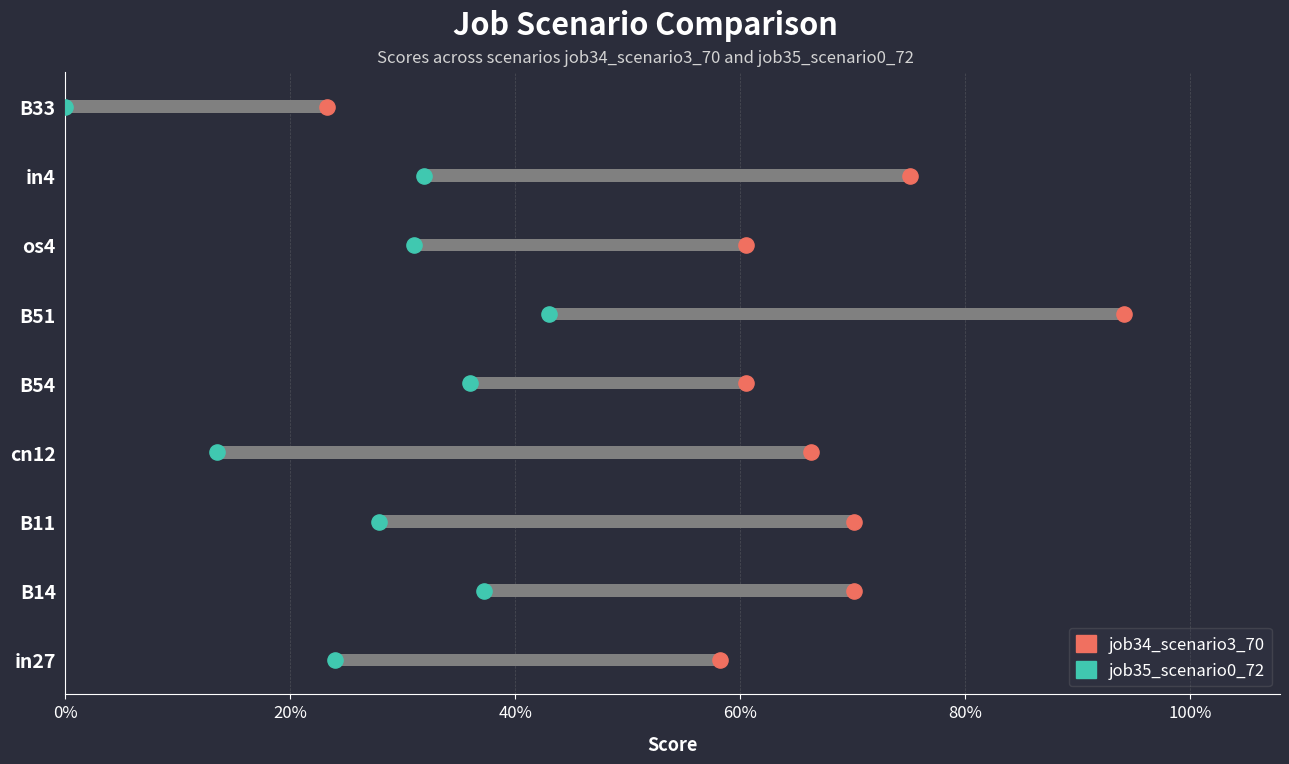

Which series contains the highest Y value?

job34_scenario3_70